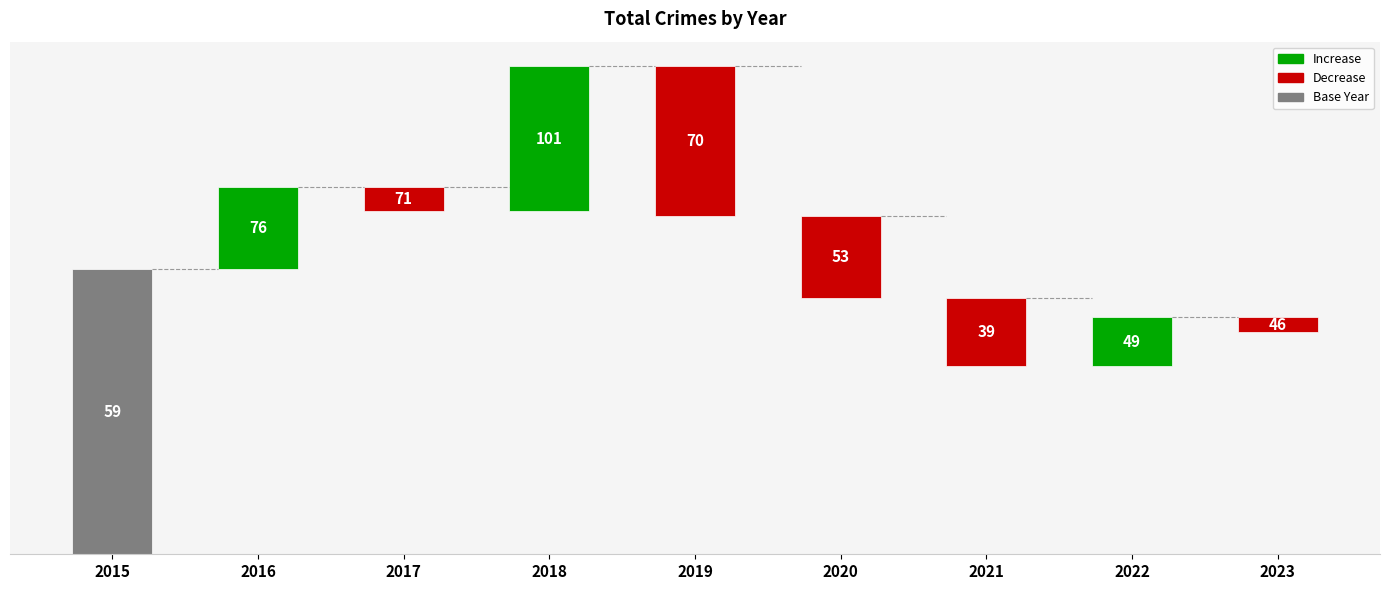

The value at 2021 is 5. True or false?

False